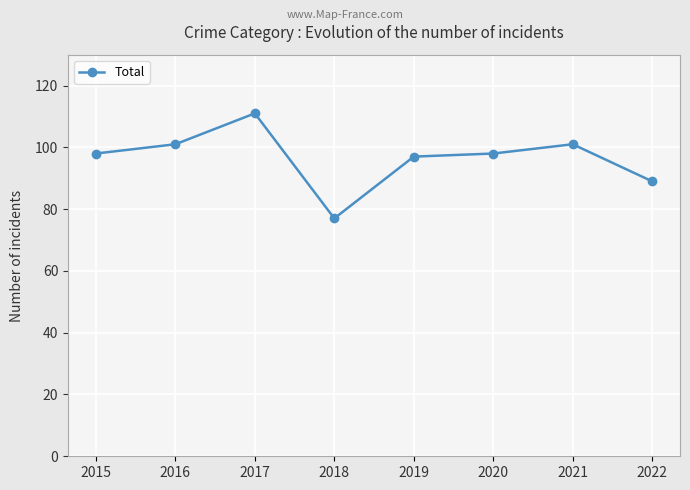

What is the greatest value displayed?

111